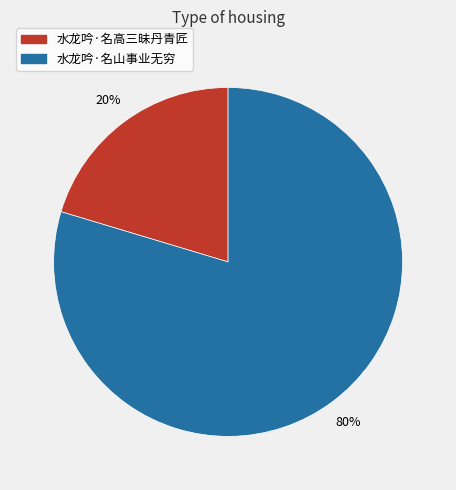

Which has a higher value, 水龙吟·名山事业无穷 or 水龙吟·名高三昧丹青匠?

水龙吟·名山事业无穷